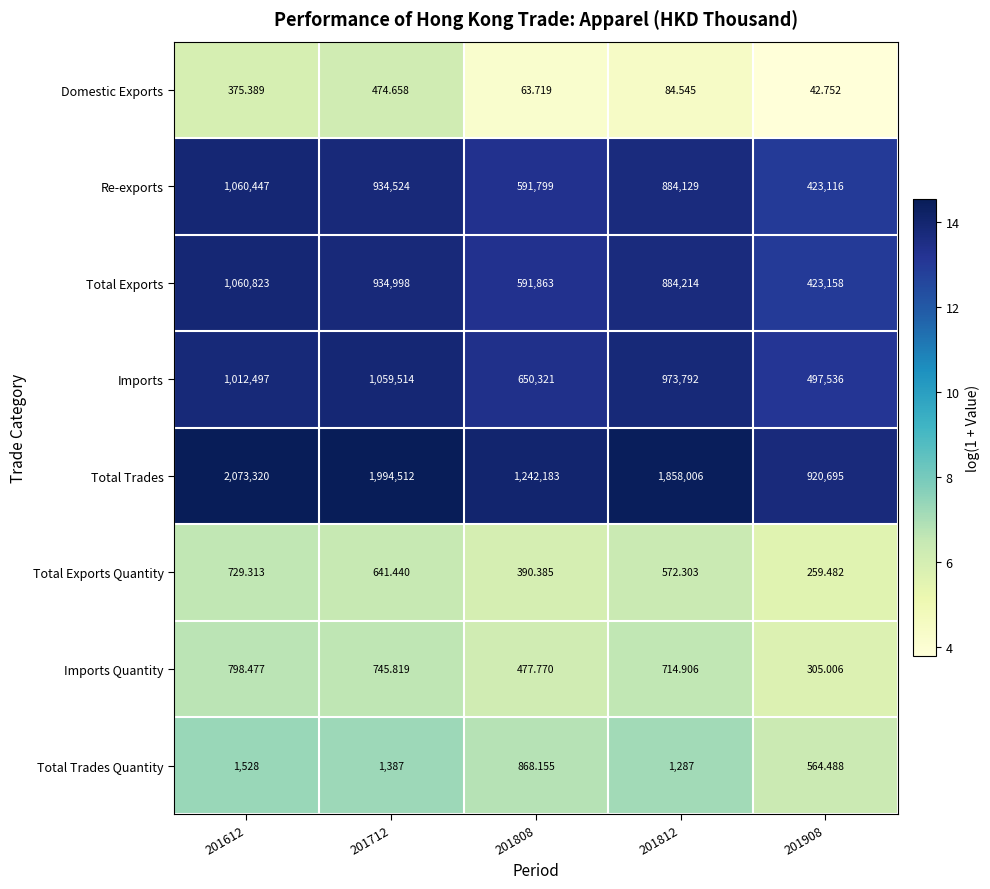

Which label corresponds to the smallest value in the chart?

201908